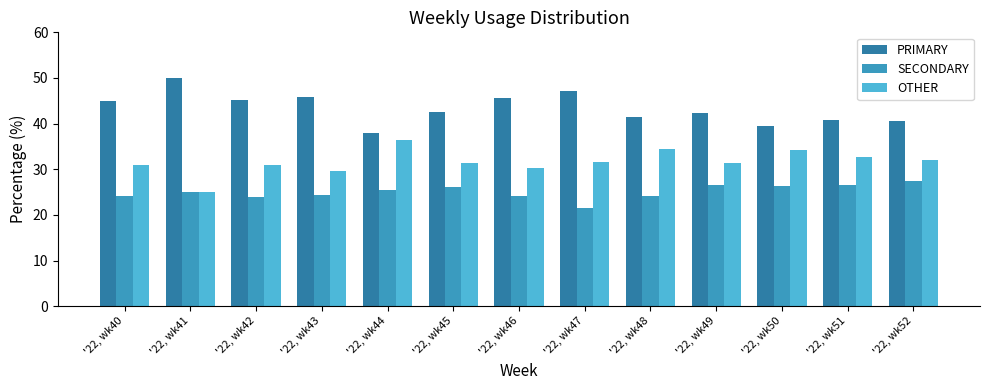

What is the value of the OTHER bar at the 13th from the left?

31.9